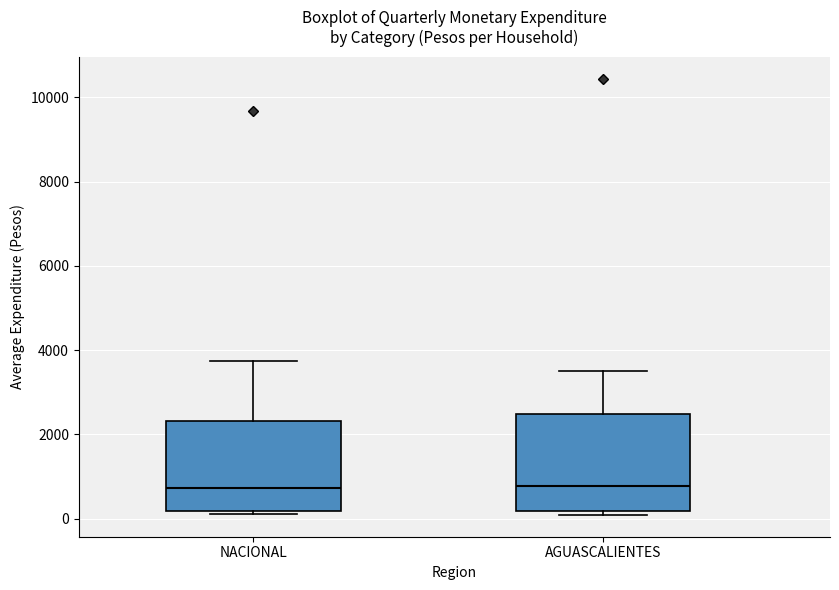

Reading left to right, read every box against the y-axis: the position of its median line, the range the box covers, and the ends of its whiskers. The values are not printed on the chart, so give them approximately, as read against the axis.

NACIONAL: median 800, box 200 to 2400, whiskers 200 to 3800
AGUASCALIENTES: median 800, box 200 to 2400, whiskers 0 to 3600